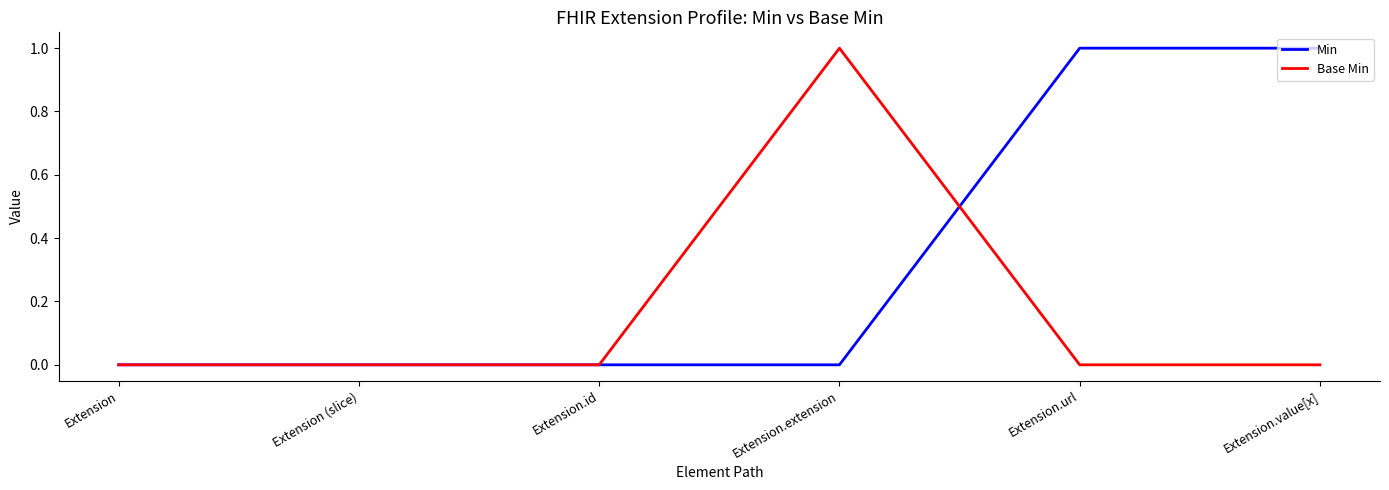

True or false: Min has a value of 1 at Extension.url.

True